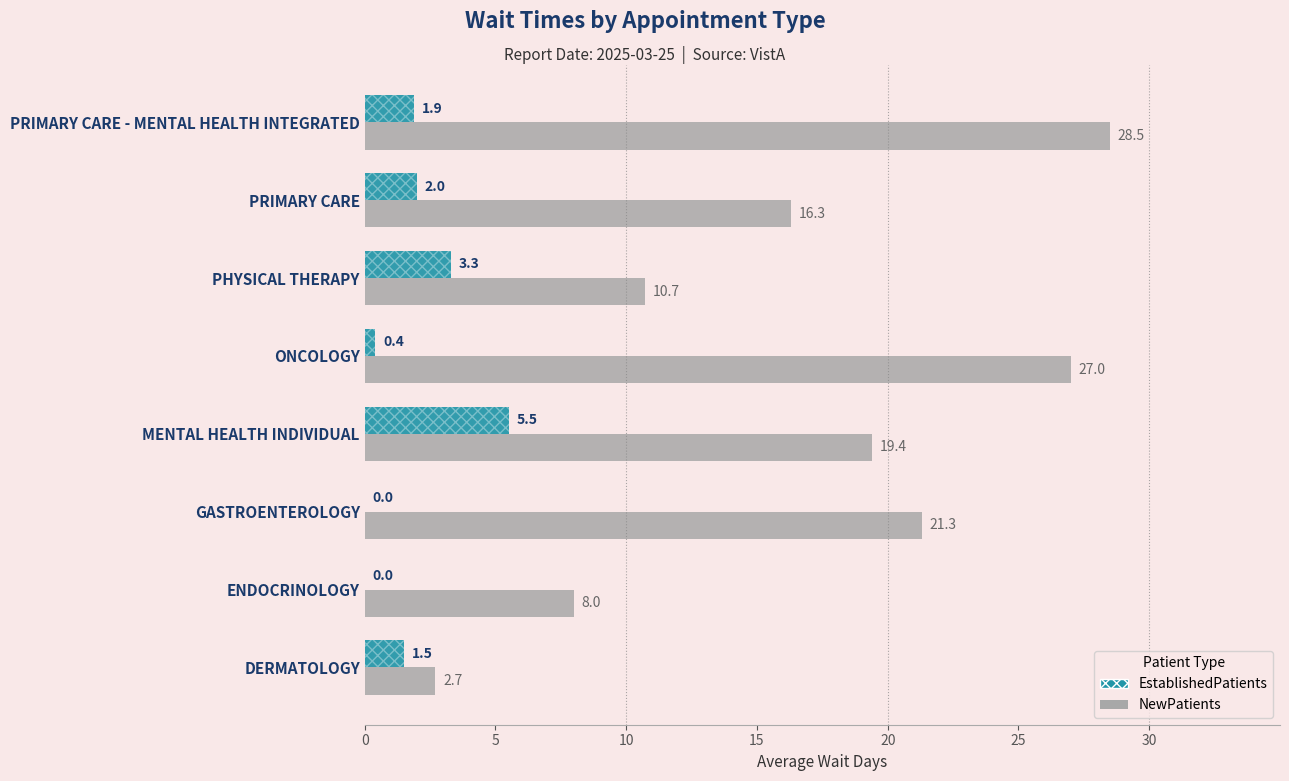

Count the number of data series in this chart.

2